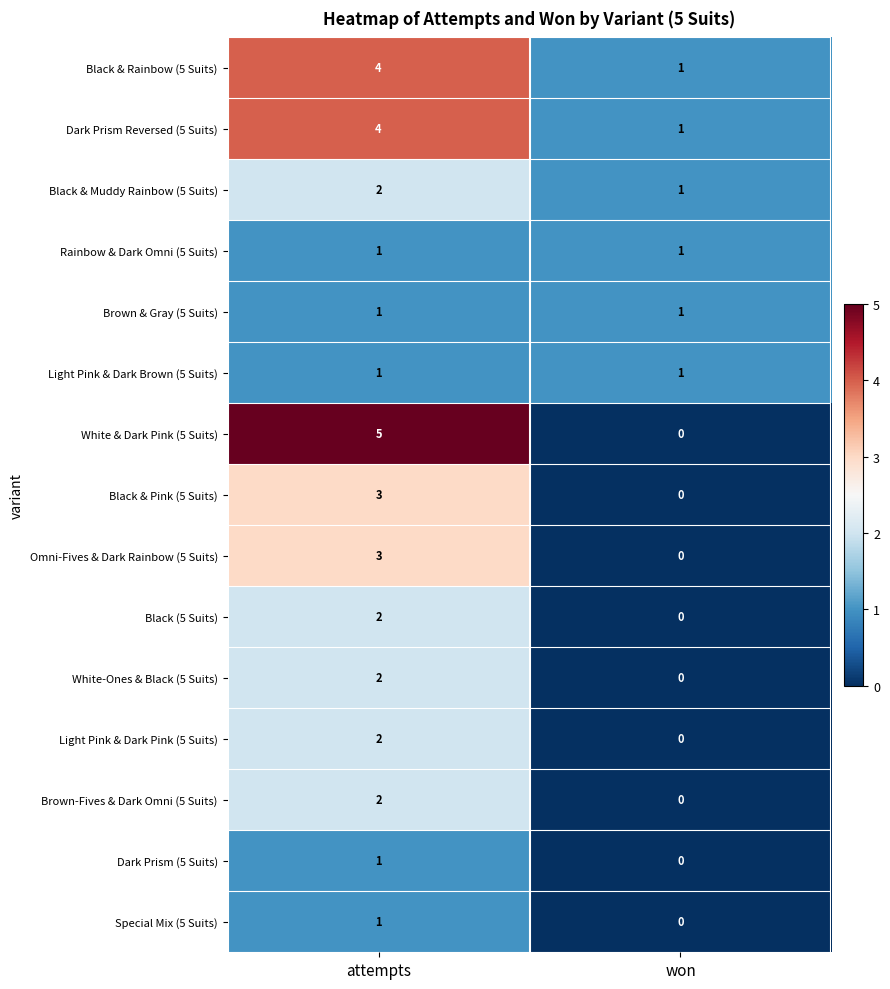

List the labels in order of Black & Rainbow (5 Suits) value, smallest first.

won, attempts